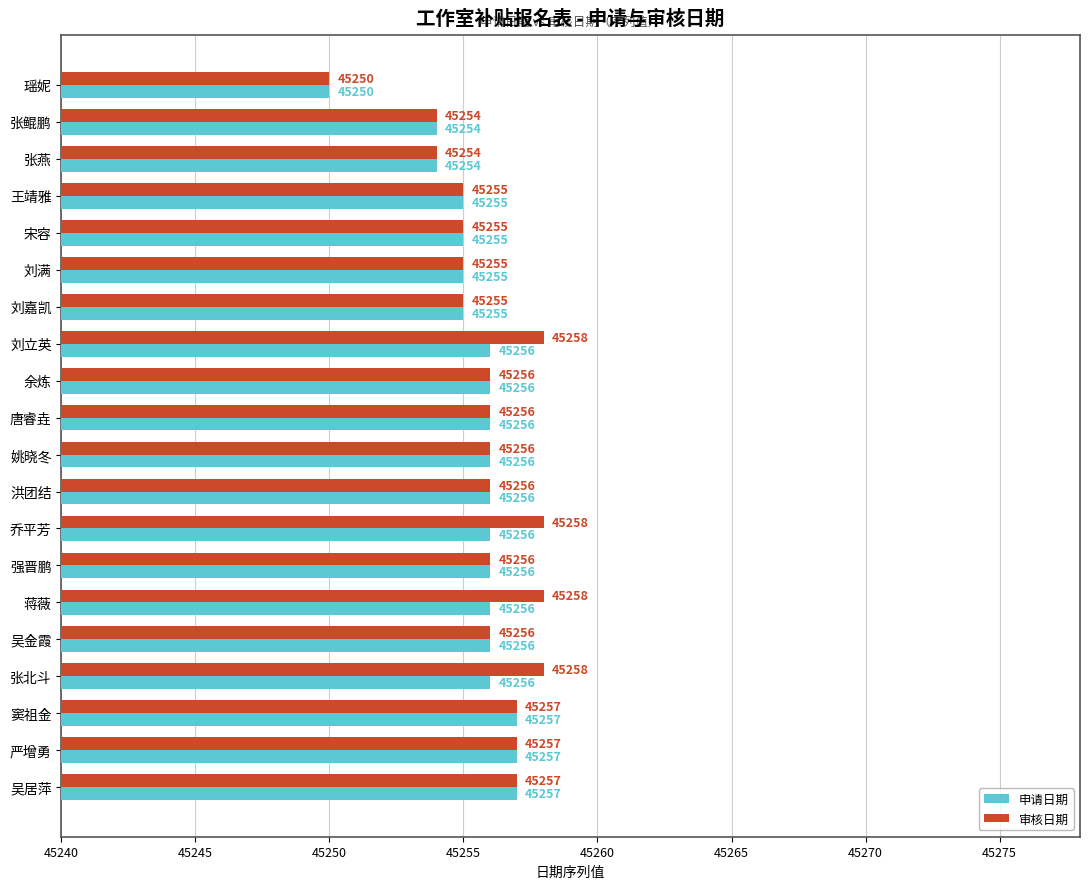

Which series has the largest range (max minus min)?

审核日期